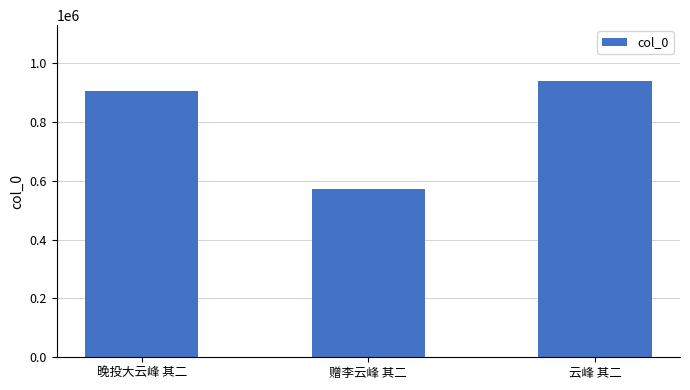

Approximately how many times larger is the value at 赠李云峰 其二 compared to 云峰 其二?

0.6